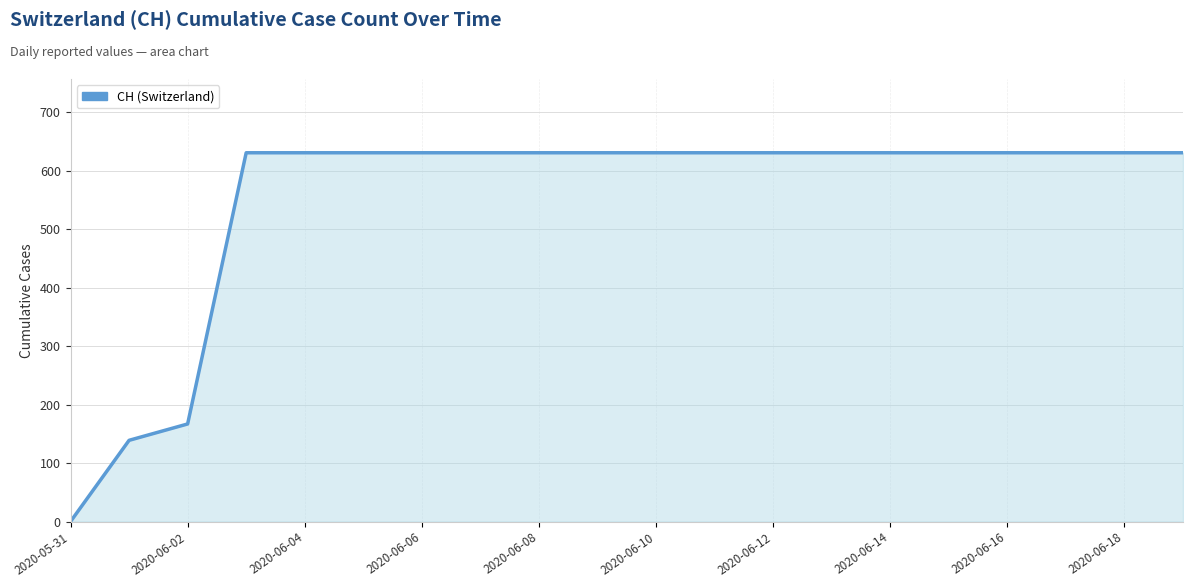

What is the maximum value shown in the chart?

631